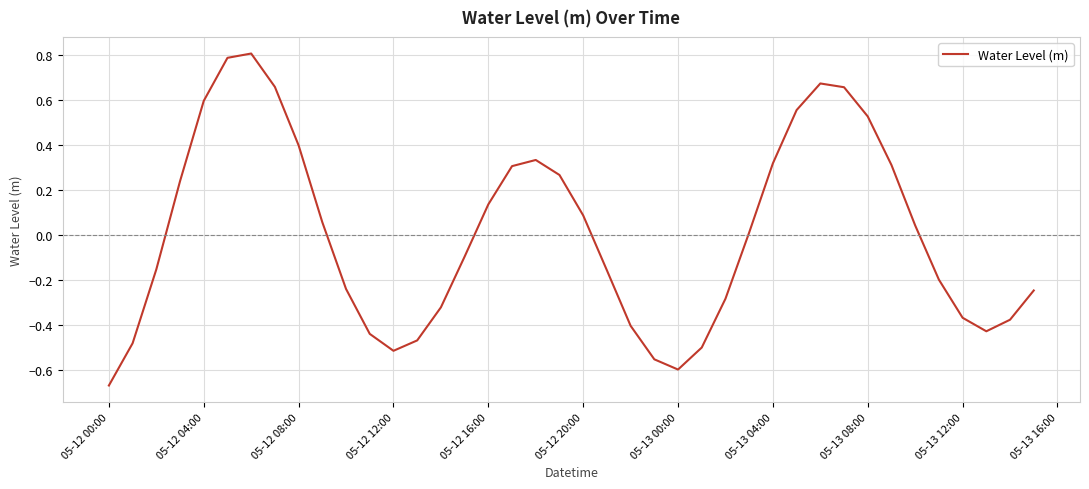

Does the chart have visible grid lines?

Yes